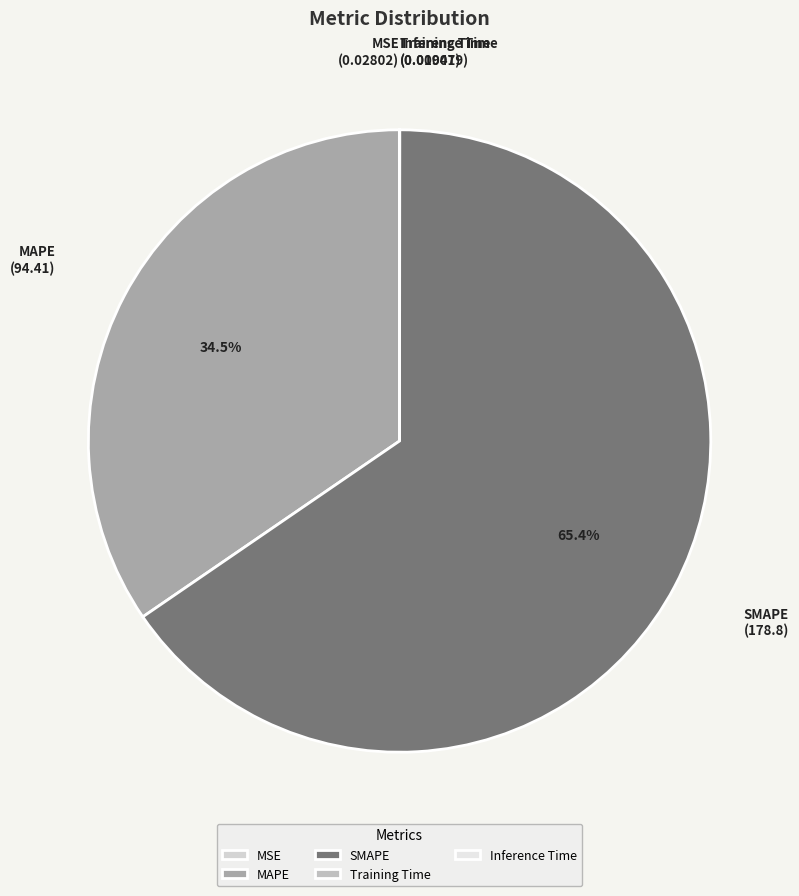

The SMAPE slice represents 58% of the pie. True or false?

False